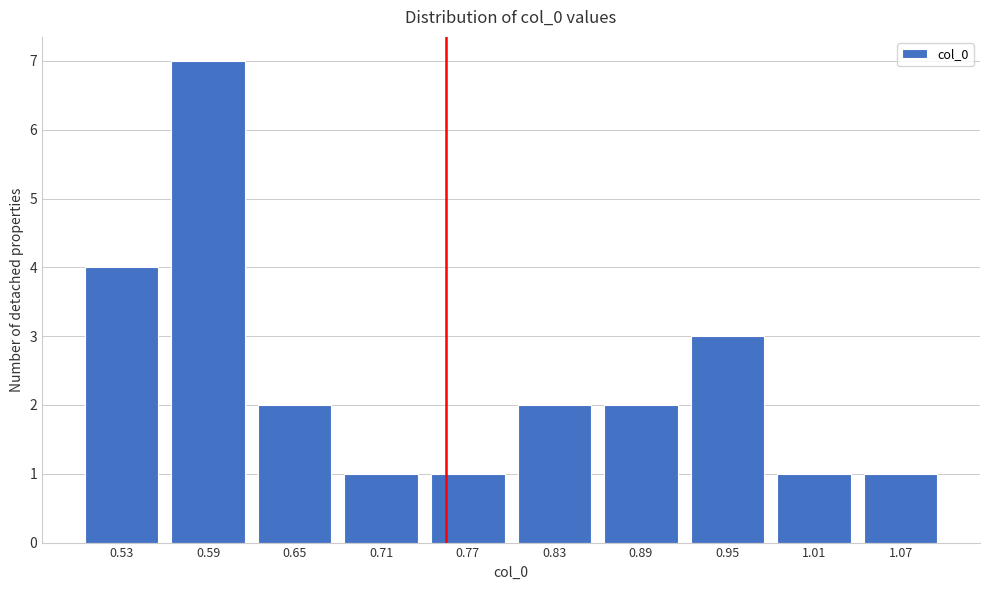

Reading right to left, list all the values displayed in this chart.

1.07=1	1.01=1	0.95=3	0.89=2	0.83=2	0.77=1	0.71=1	0.65=2	0.59=7	0.53=4